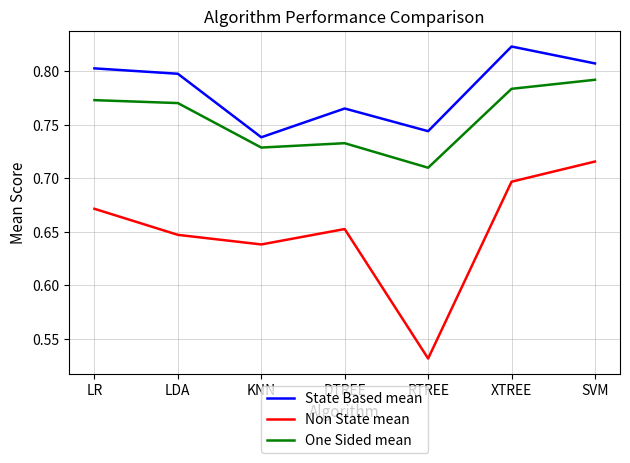

The value of State Based mean at LR is 1.1. True or false?

False